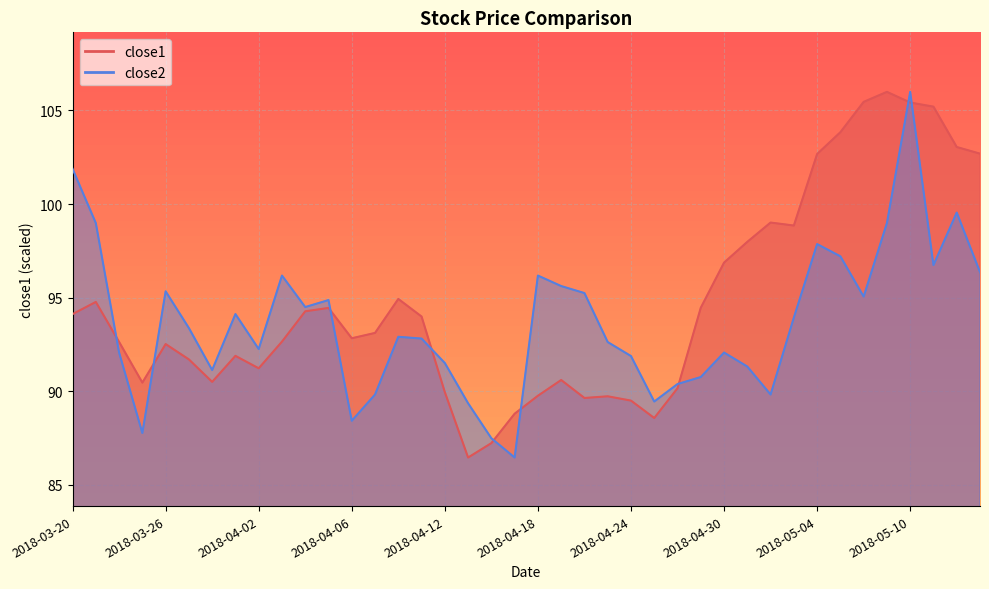

Reading left to right, extract all data points from this chart.

close1: 94.1	94.8	92.6	90.5	92.5	91.7	90.5	91.9	91.2	92.7	94.3	94.5	92.8	93.1	94.9	94.0	90.0	86.5	87.2	88.8	89.8	90.6	89.6	89.7	89.5	88.6	90.2	94.5	96.9	98.0	99.0	98.9	102.7	103.8	105.5	106.0	105.4	105.2	103.0	102.7
close2: 101.9	99.0	92.1	87.8	95.3	93.4	91.1	94.1	92.3	96.2	94.5	94.9	88.4	89.8	92.9	92.8	91.5	89.4	87.5	86.5	96.2	95.6	95.2	92.6	91.9	89.5	90.4	90.8	92.1	91.3	89.8	93.9	97.9	97.2	95.1	99.0	106.0	96.7	99.5	96.4